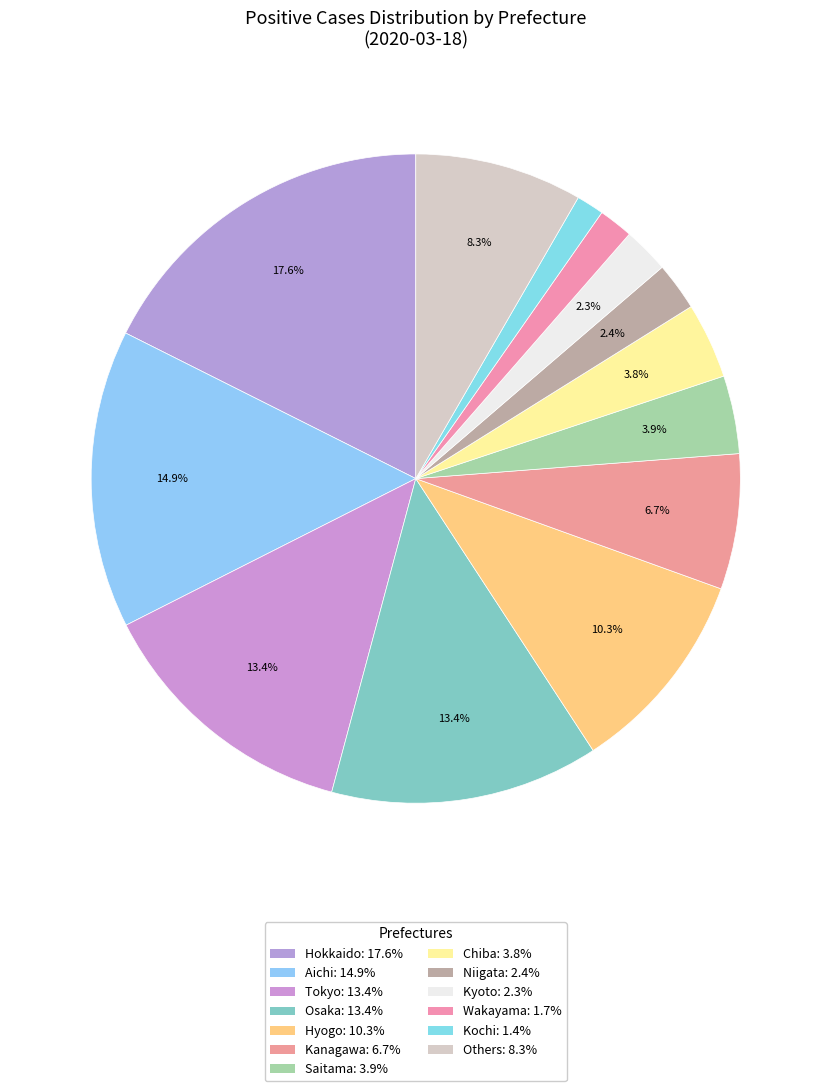

How many slices are in this pie chart?

13